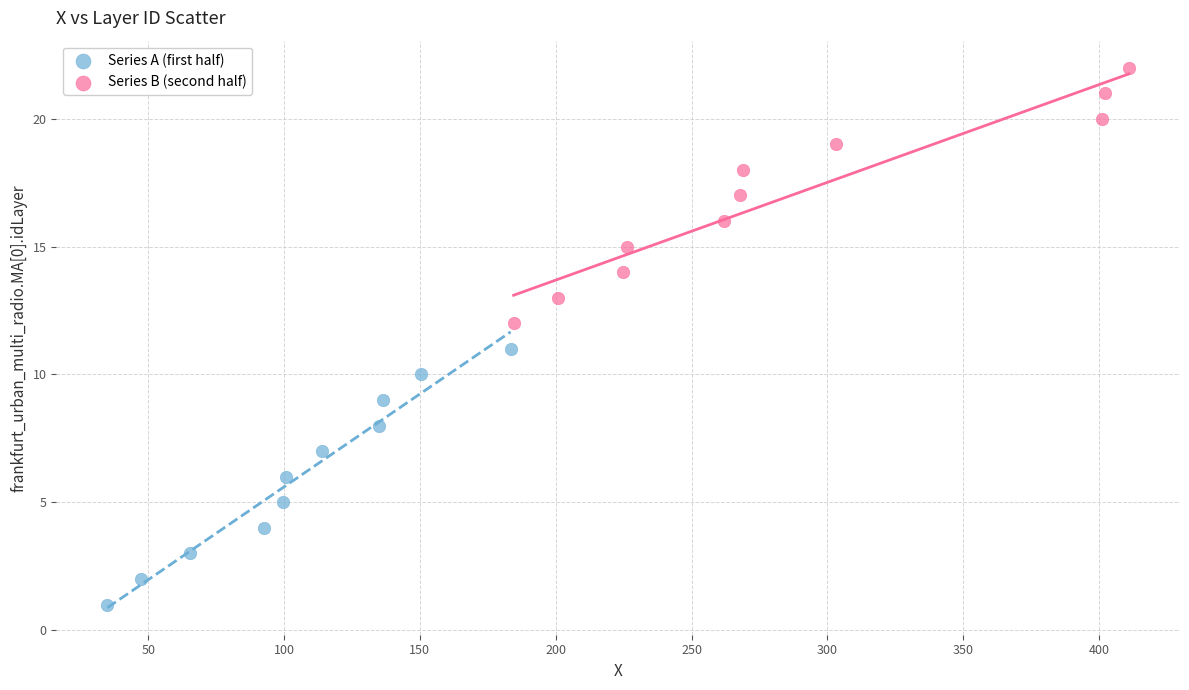

Which series contains the highest Y value?

Series B (second half)